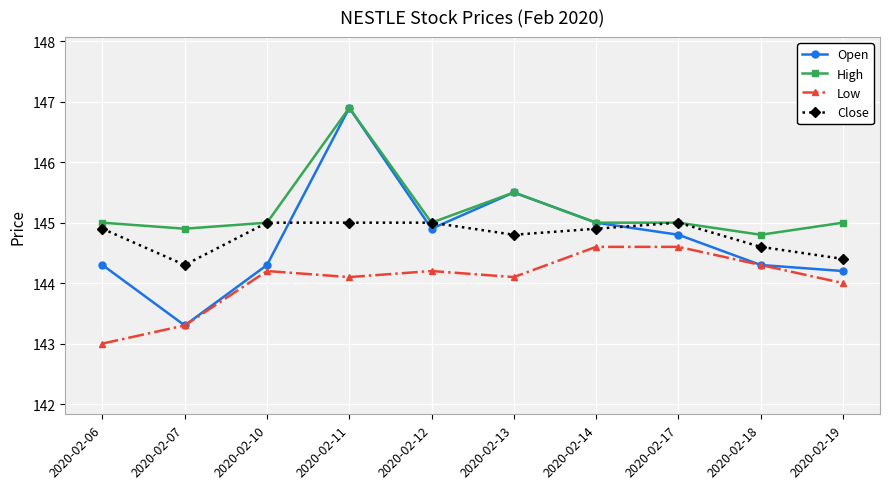

What is the approximate value of Close at 2020-02-19?

144.4